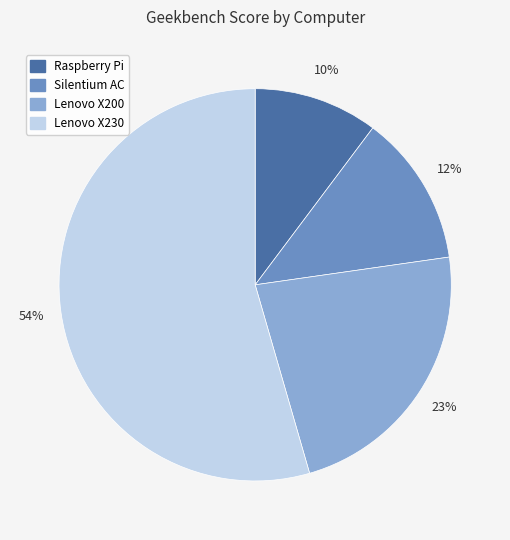

To the nearest percent, what percentage of the pie is Raspberry Pi?

10%